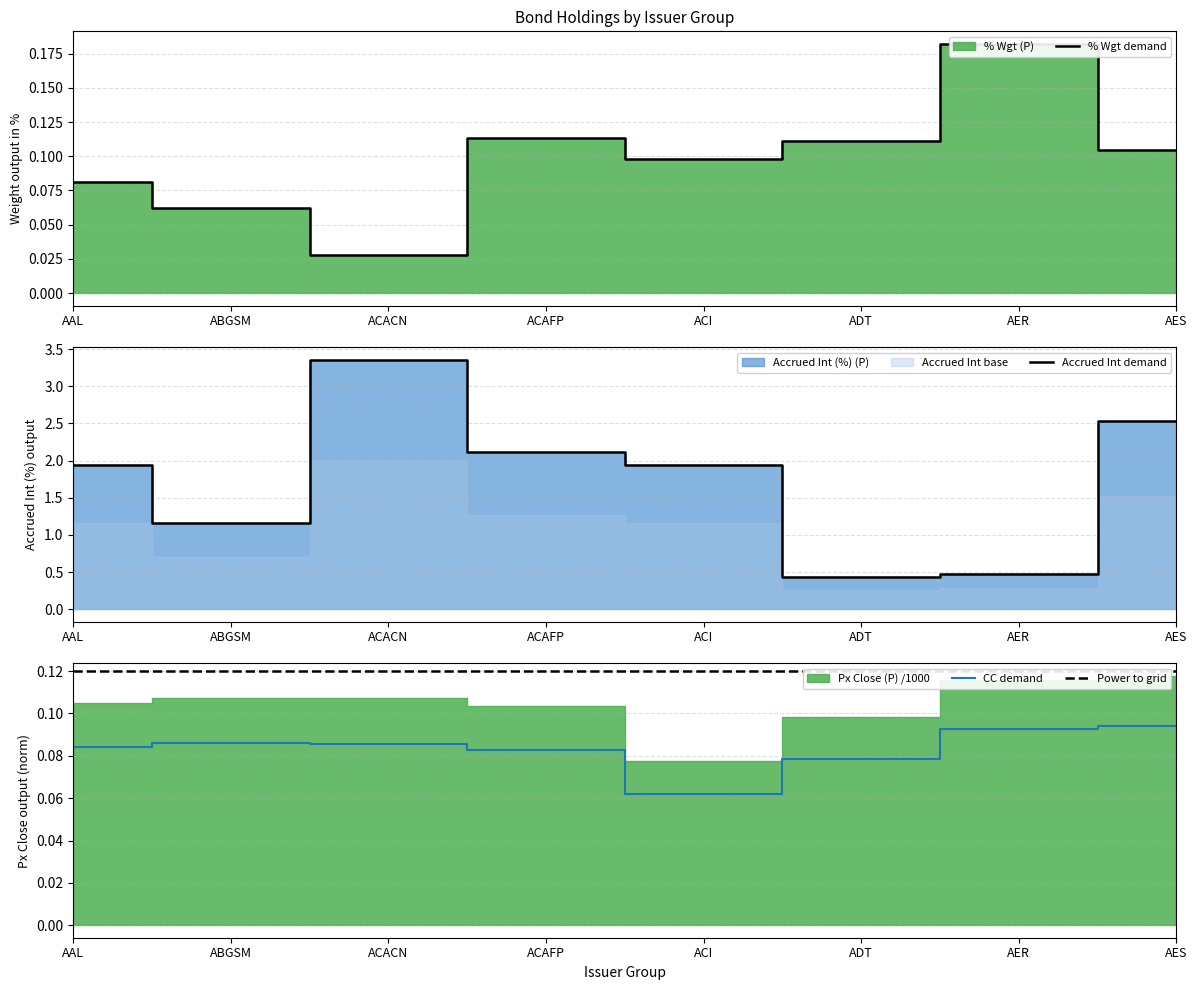

At which category is the sum across all series the highest?

ACACN